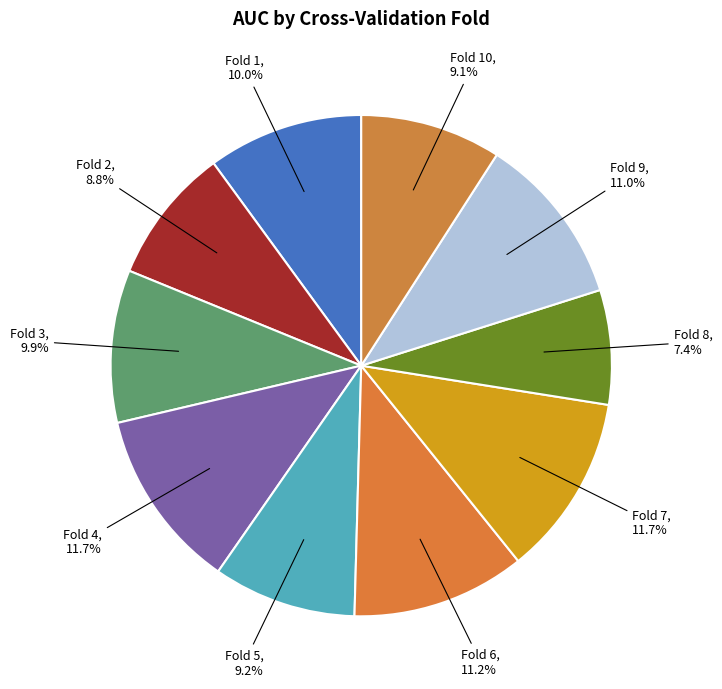

Count the number of slices in the pie.

10